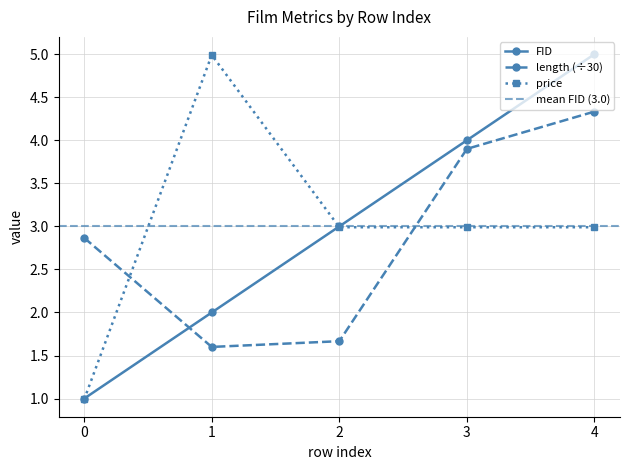

Where is length nearest to the value 2?

2